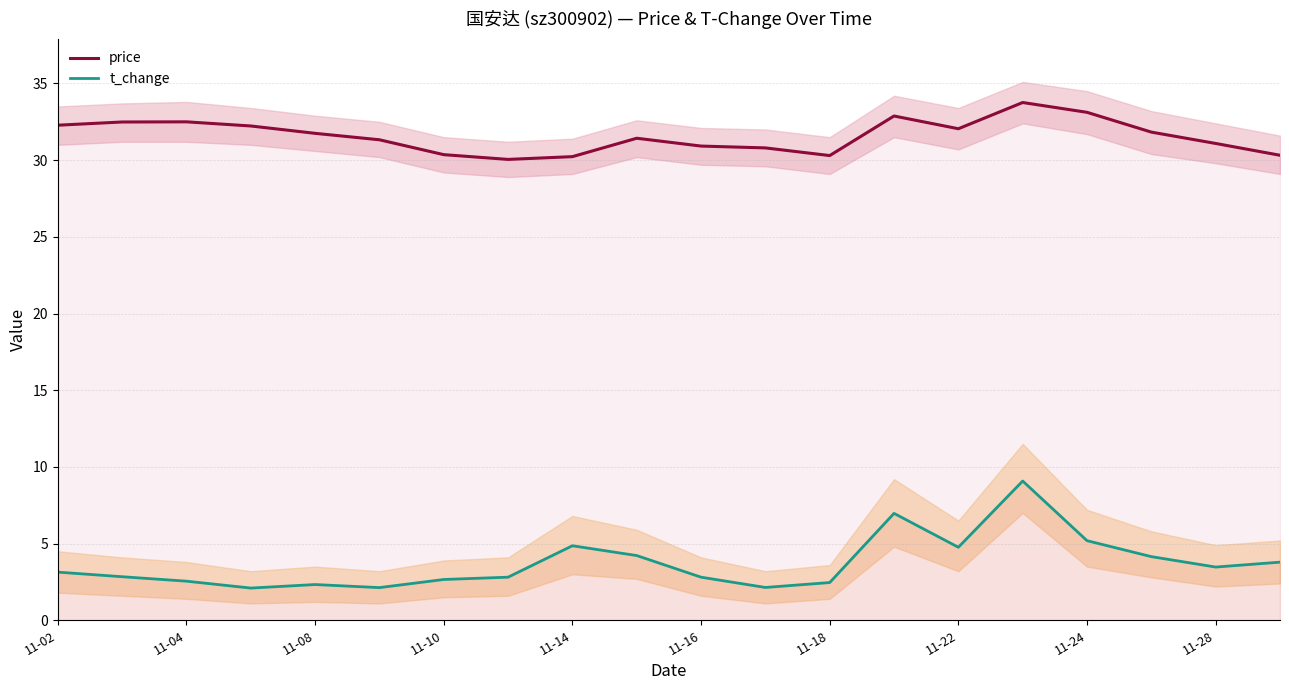

What is the lowest value of the price series?

30.1